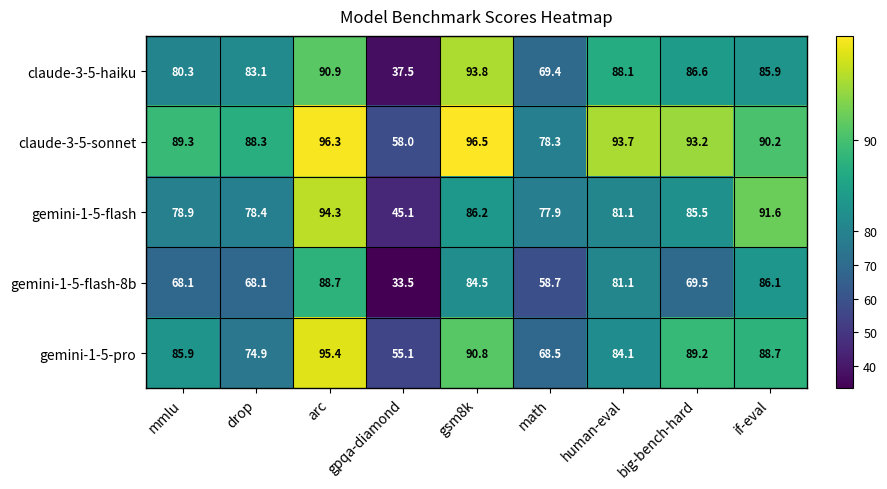

What is the spread (max minus min) of values at mmlu?

21.2